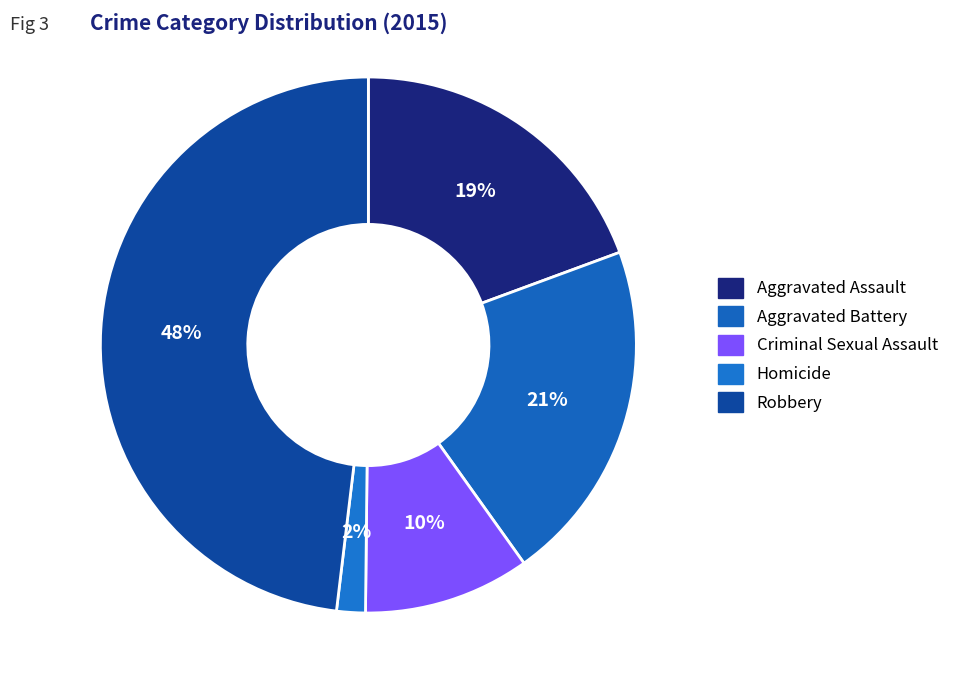

Is it true that Homicide is 2% of the pie?

True